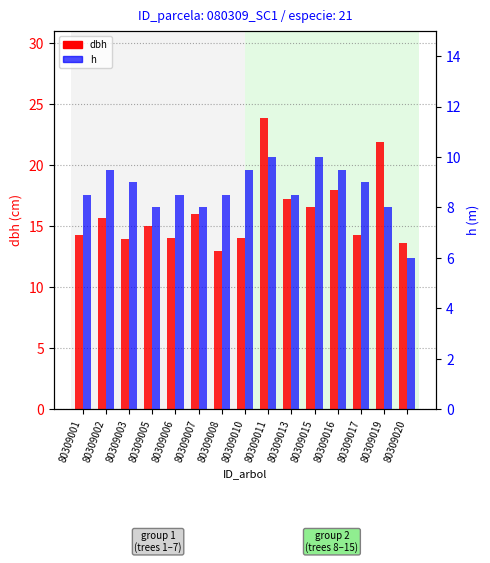

What is the spread (max minus min) of values at 80309017?

5.2